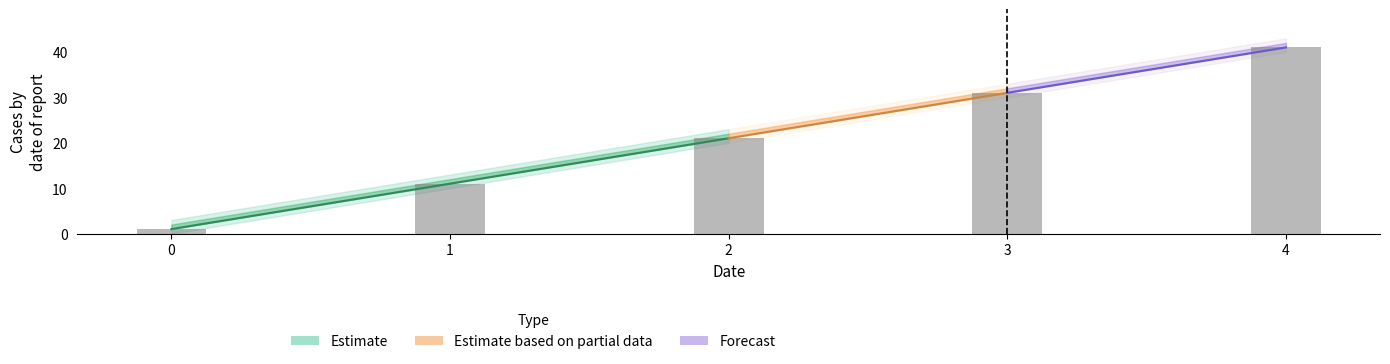

The value of col_10 at 1 is 17. True or false?

False